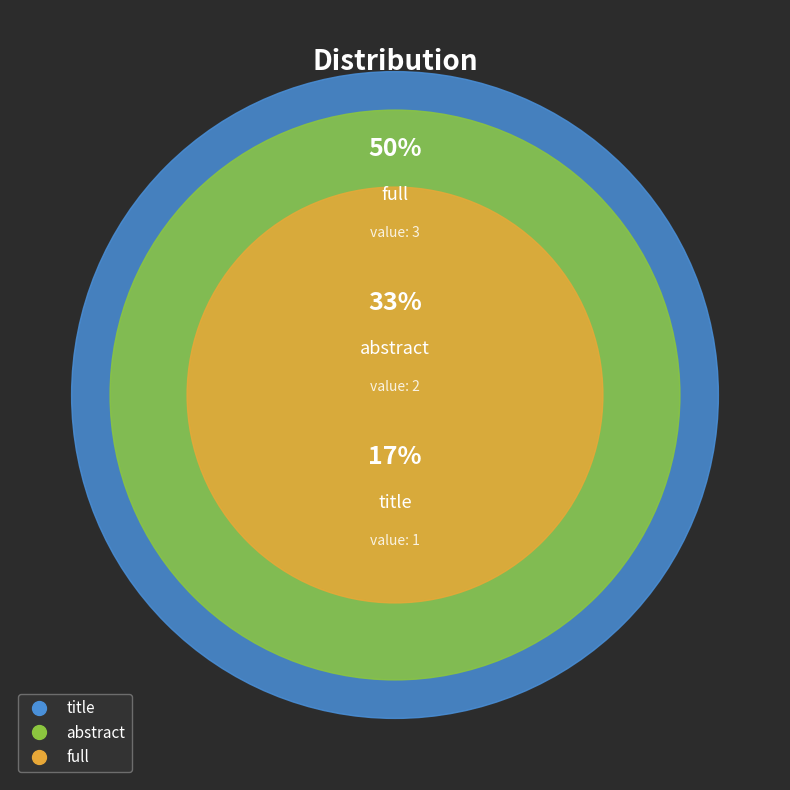

True or false: title accounts for 10% of the total.

False